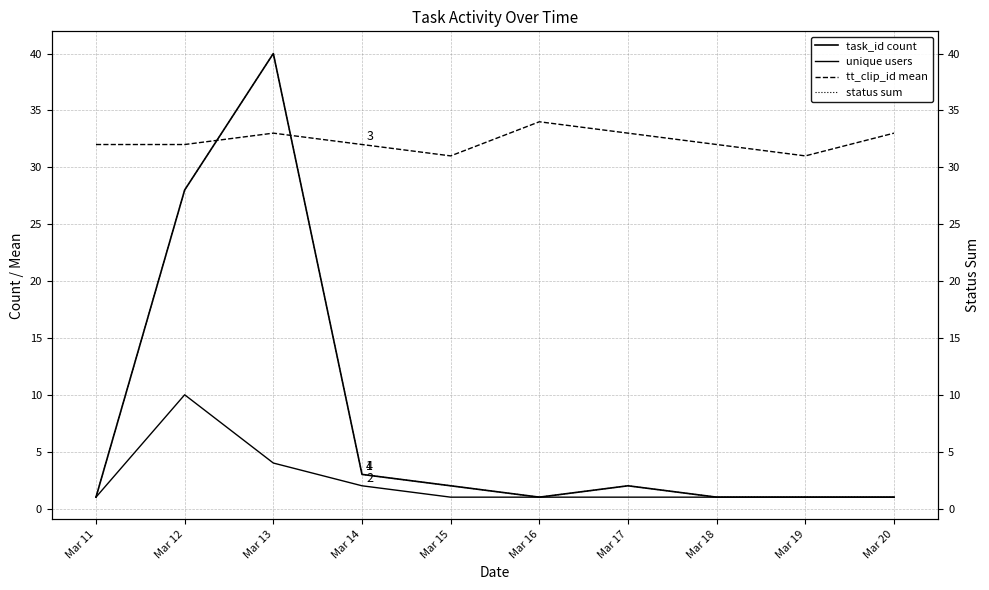

True or false: status sum and unique users cross at least once.

False